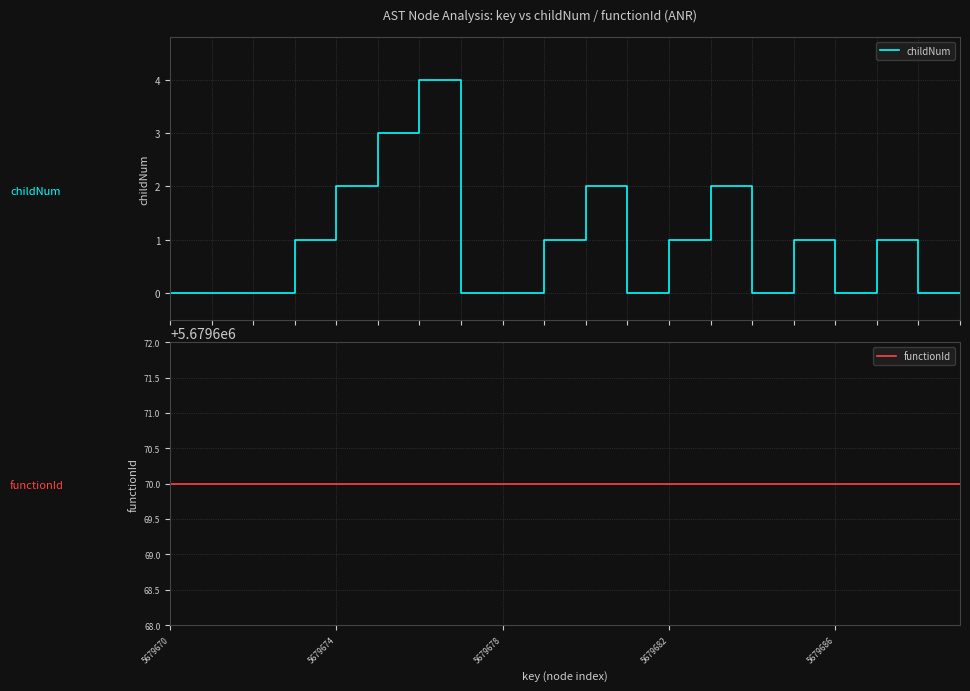

What is the average value of the functionId series?

5679670